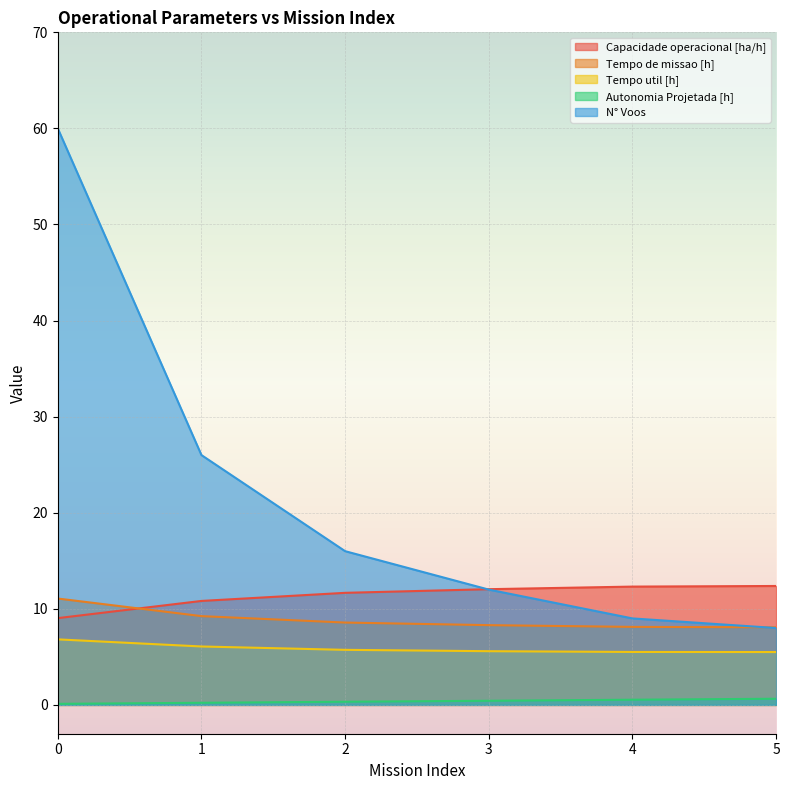

Is it true that Tempo util [h] equals 5.5 at 5?

True